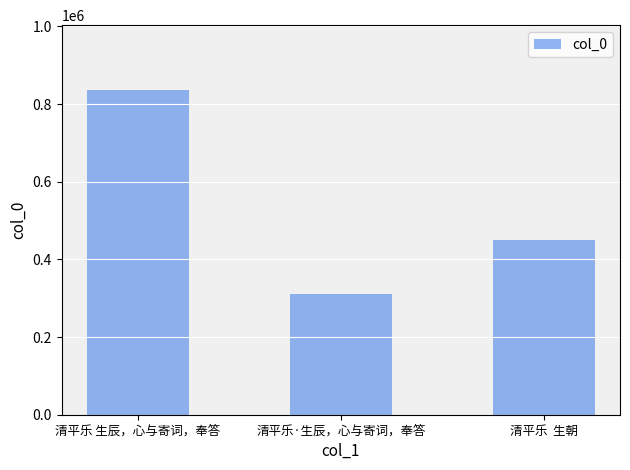

At which category does the chart reach its minimum across all series?

清平乐·生辰，心与寄词，奉答